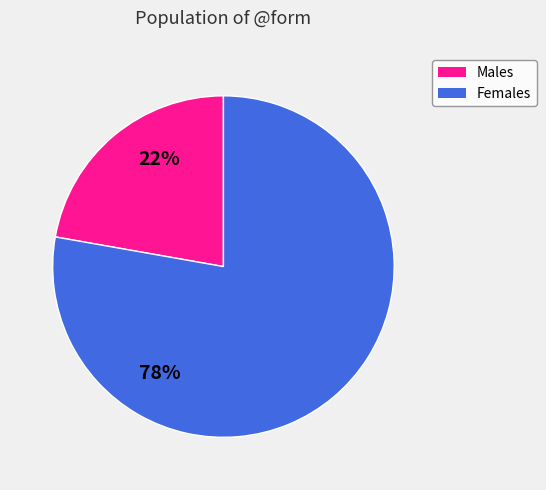

Which has a higher value, Females or Males?

Females